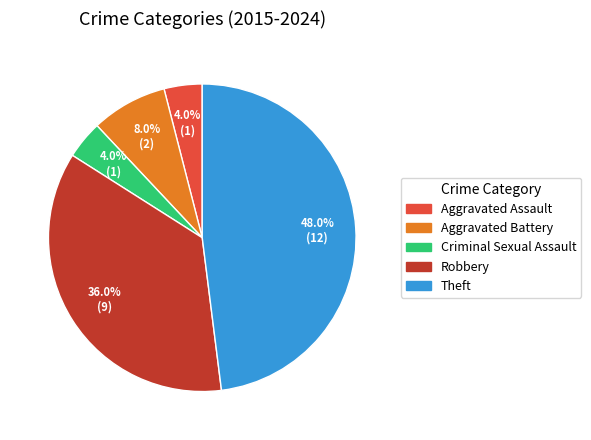

Does Robbery represent more than half of the total?

No